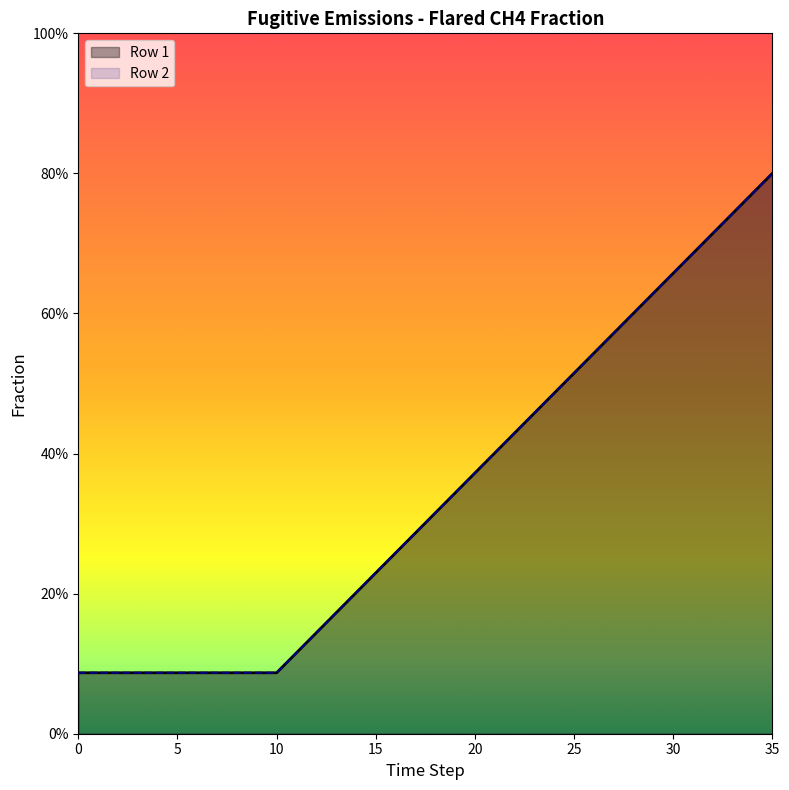

What is the sum of the Row 1 values at 31 and 26?

1.2